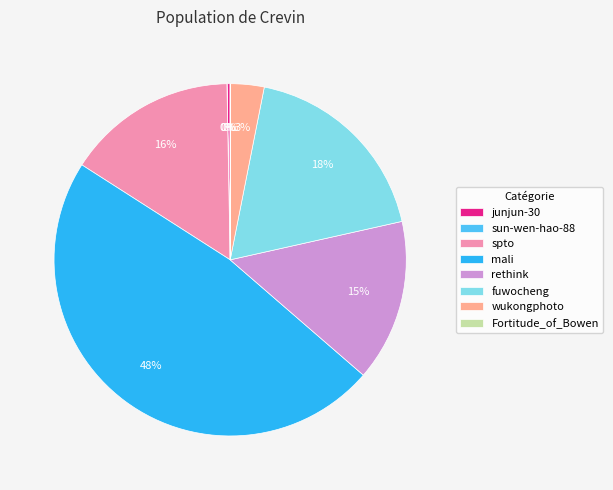

What percentage is the wukongphoto slice, to the nearest percent?

3%